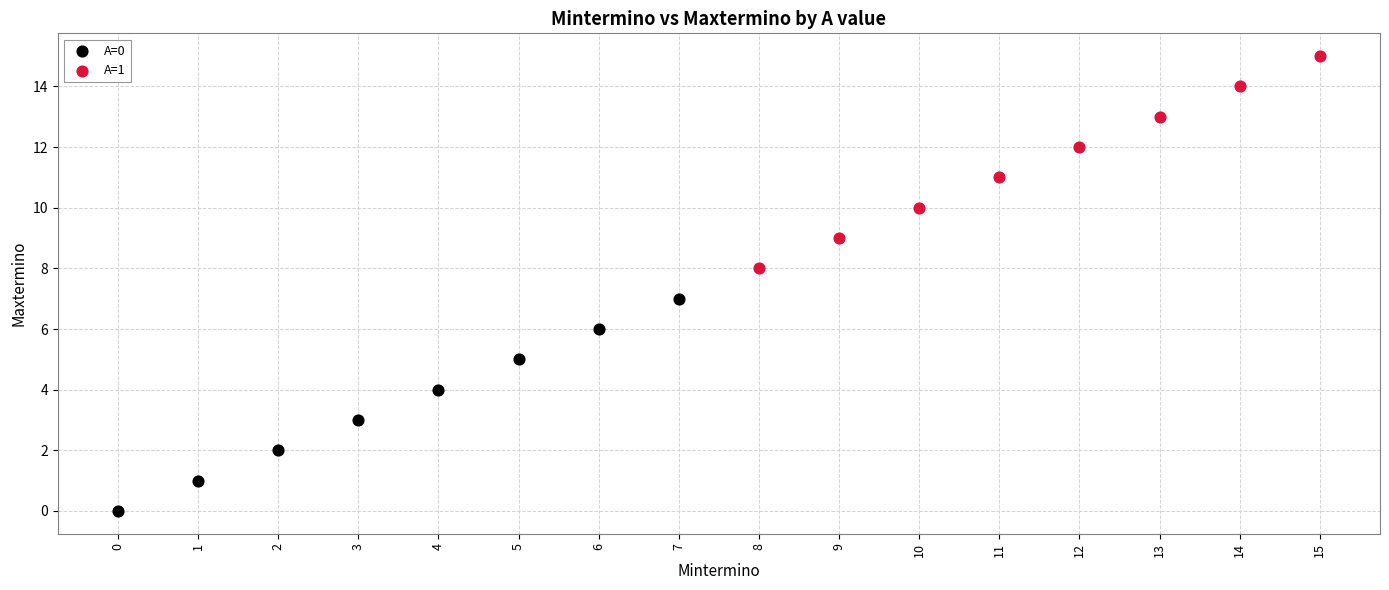

Which series reaches the maximum Y coordinate?

A=1